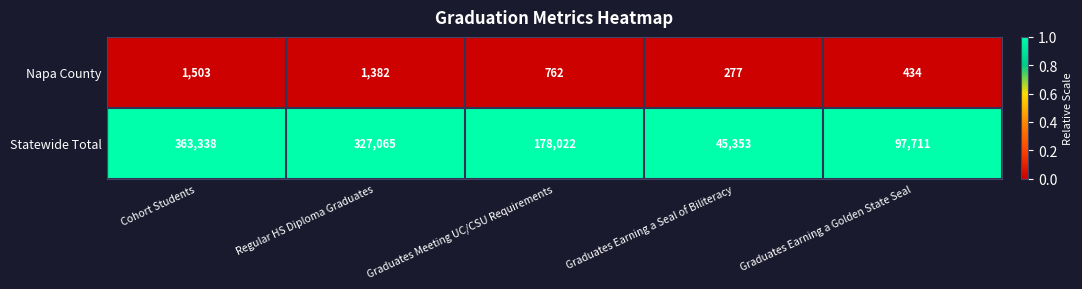

At which category is the sum across all series the highest?

Cohort Students